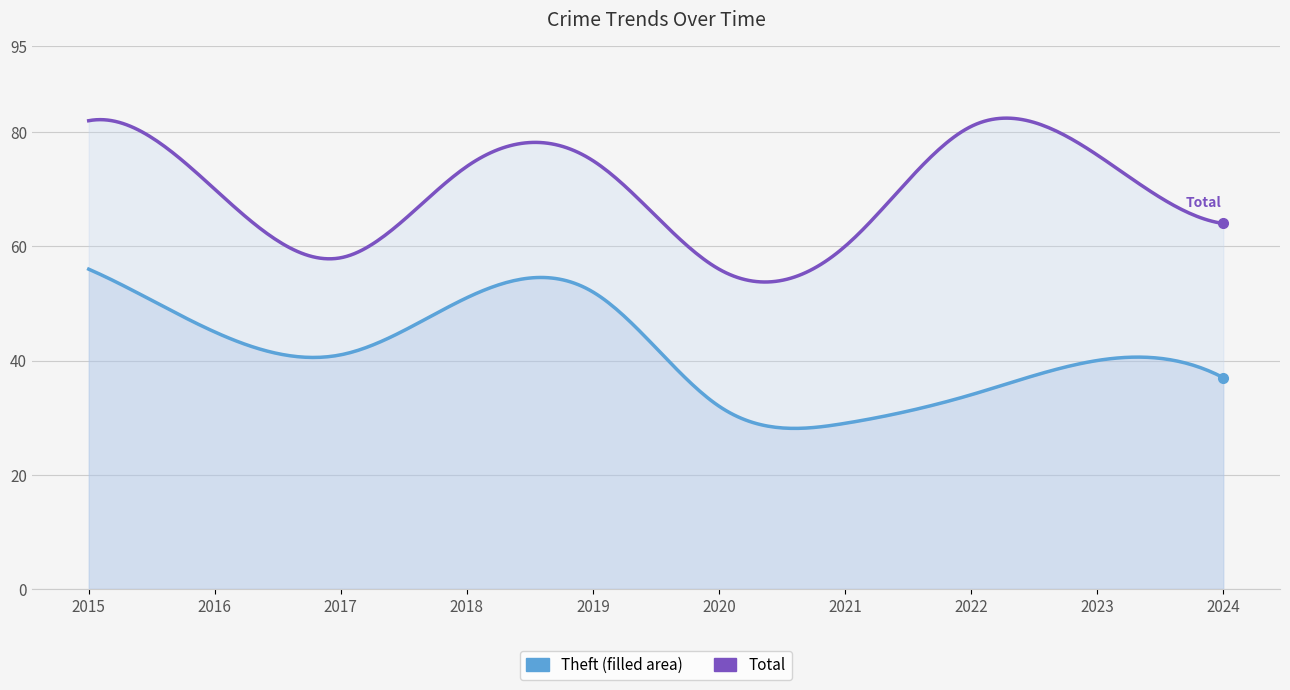

List the labels in order of Total value, smallest first.

2020, 2017, 2021, 2024, 2016, 2018, 2019, 2023, 2022, 2015